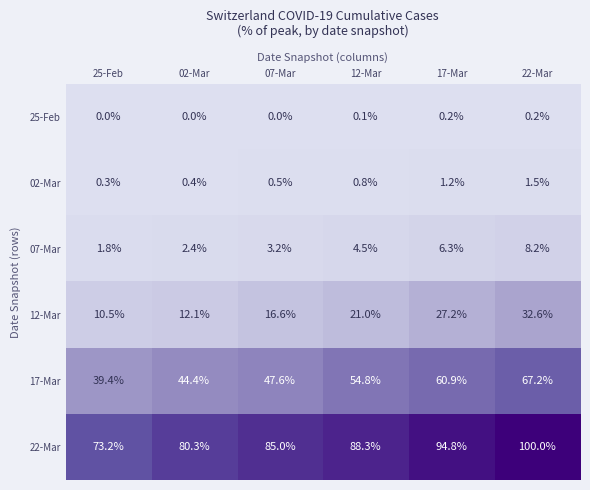

The 12-Mar series shows 32.6 at 22-Mar. True or false?

True